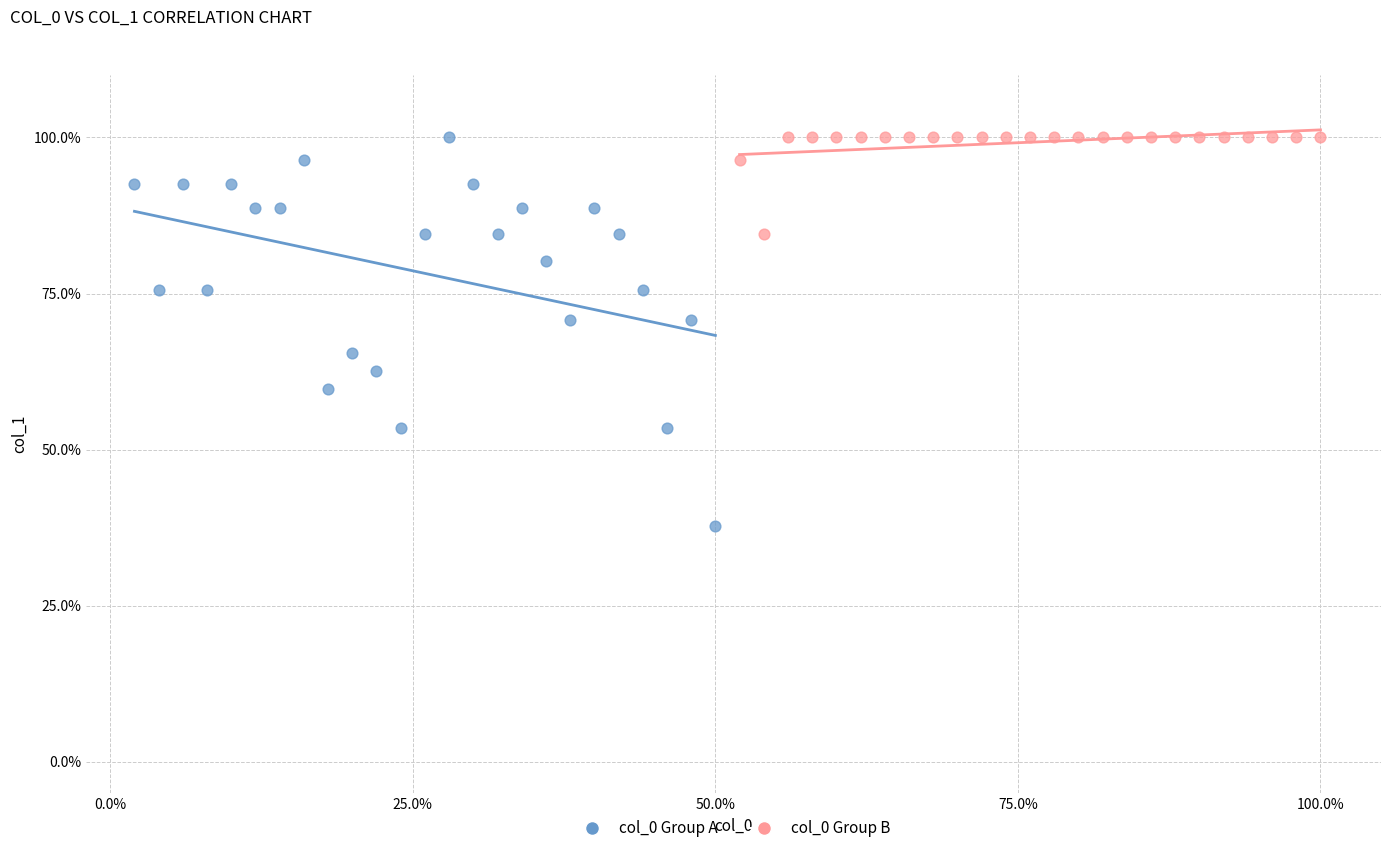

Which series reaches the minimum Y coordinate?

col_0 Group A